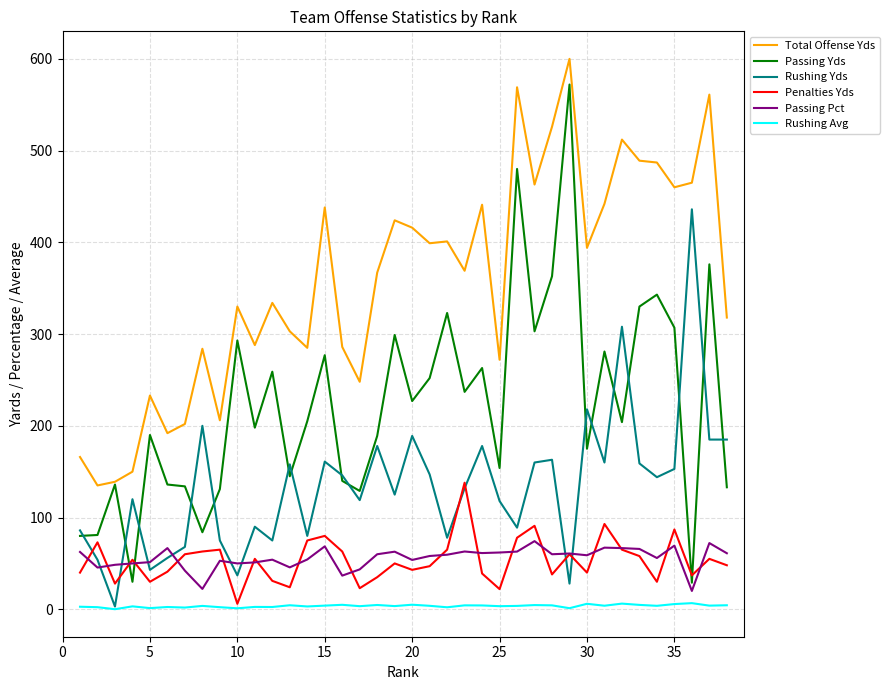

True or false: Rushing Yds and Total Offense Yds cross at least once.

False